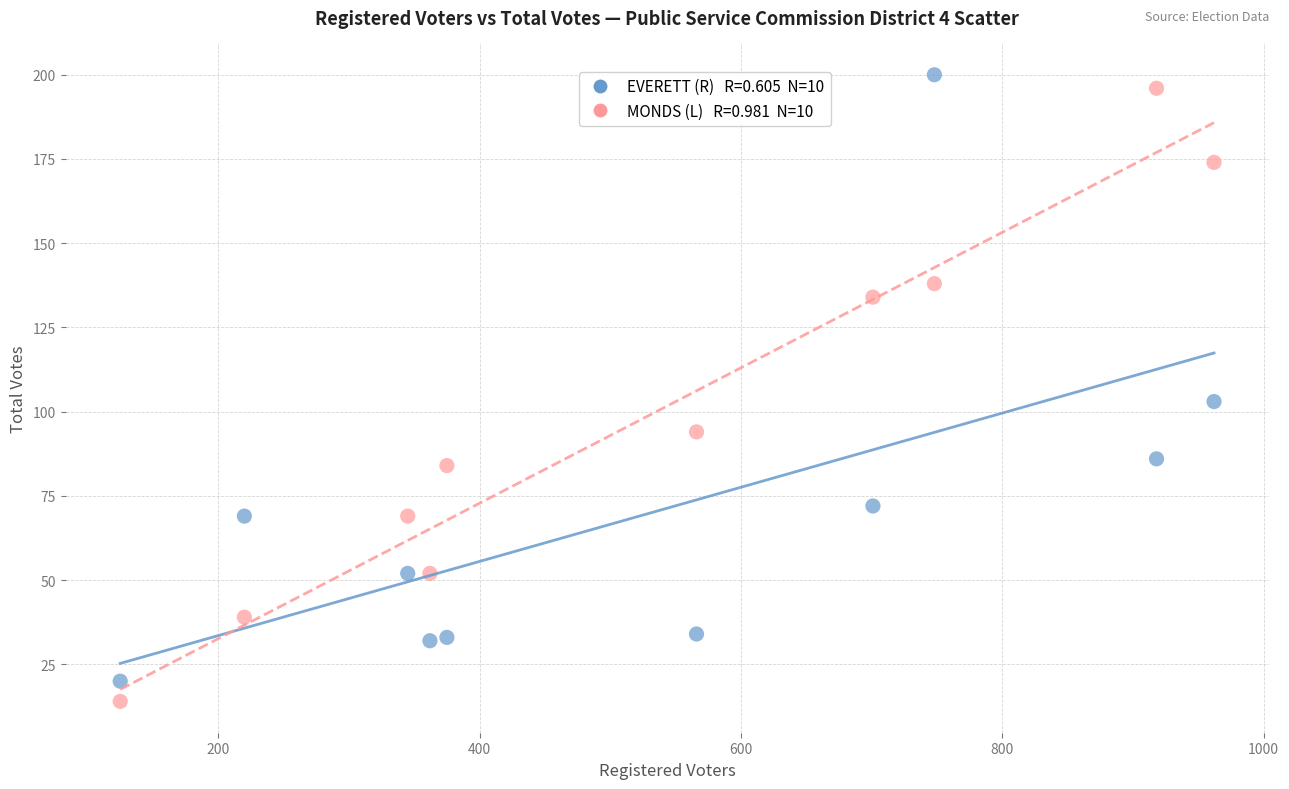

Across all series, what Y value is closest to 107?

103